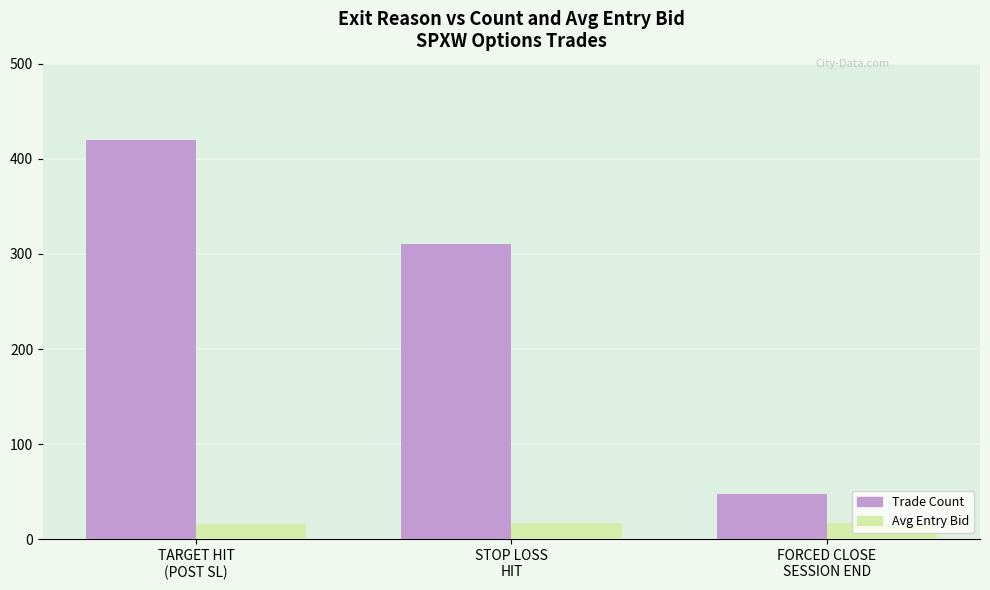

What is the greatest value displayed?

420.0